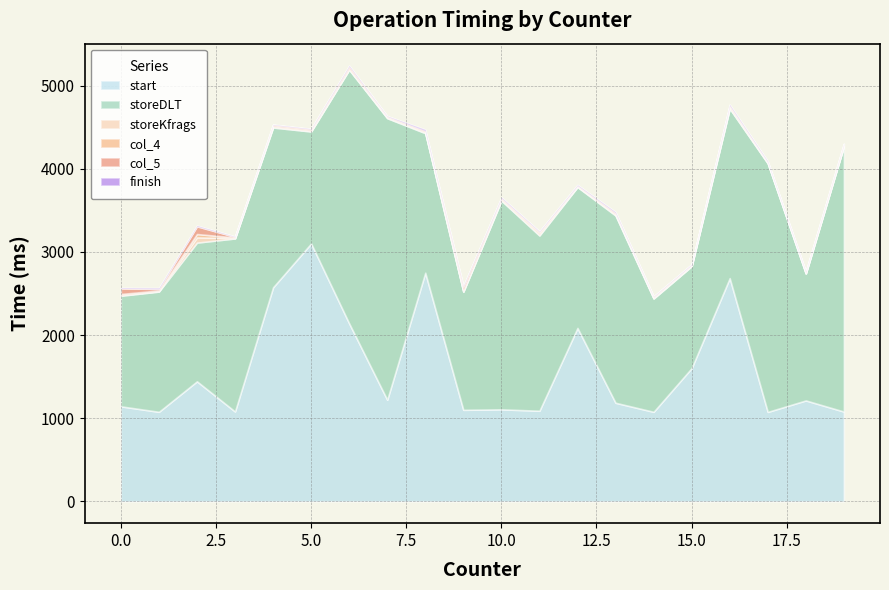

What is the value of the start point at the 11th from the left?

1107